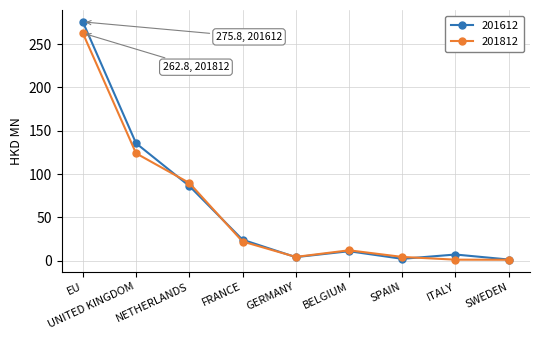

What is the label of the 6th point from the right?

FRANCE